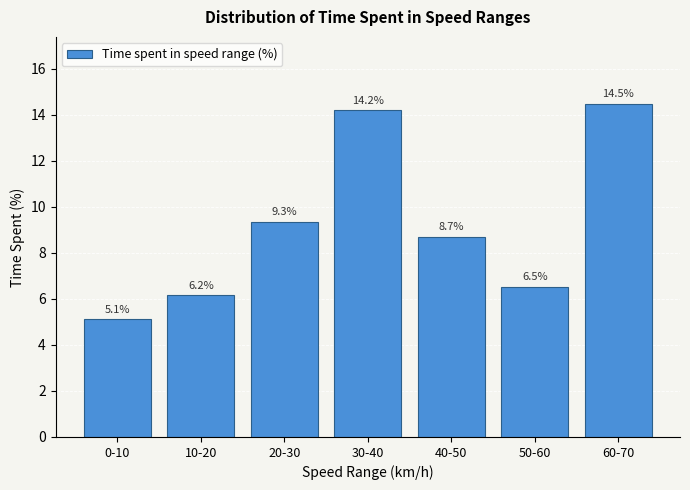

Reading left to right, what are all the values shown in this chart?

0-10=5.1	10-20=6.2	20-30=9.3	30-40=14.2	40-50=8.7	50-60=6.5	60-70=14.5